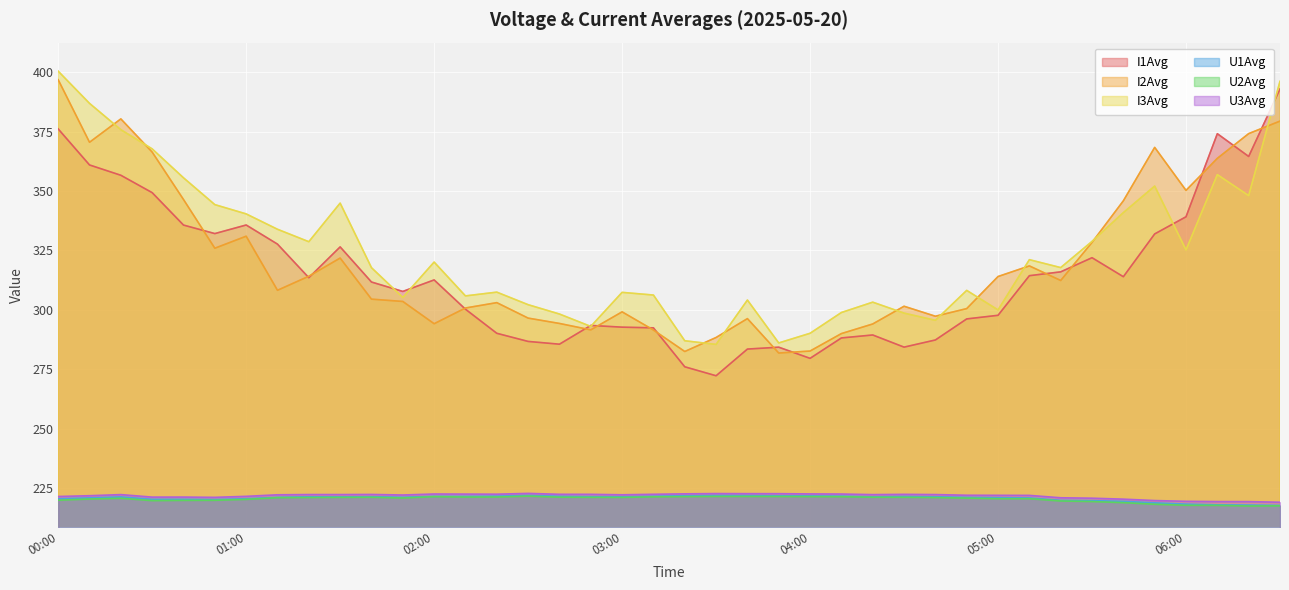

How many values in the U2Avg series exceed 221?

20